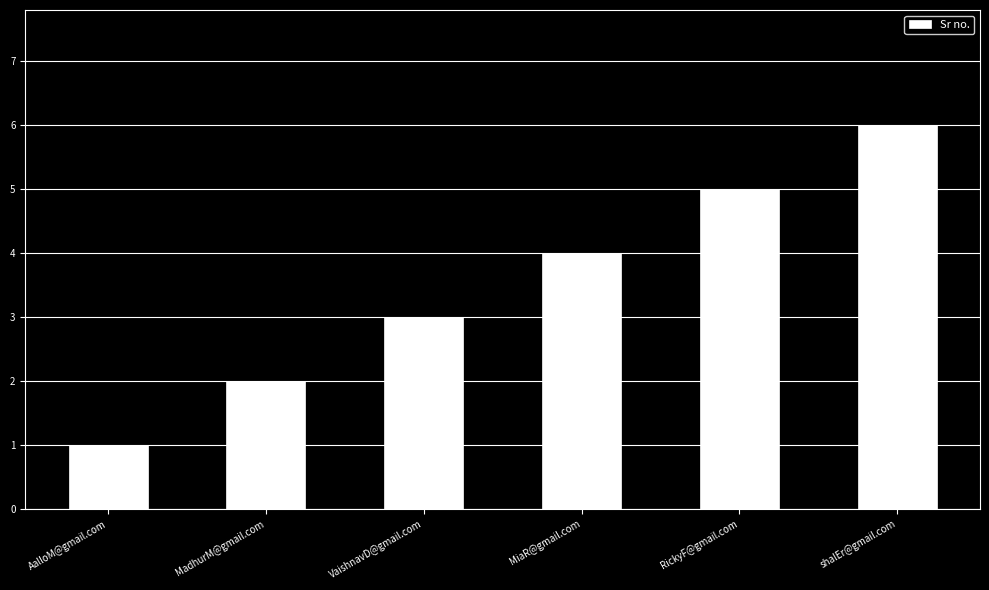

What is the smallest value displayed?

1